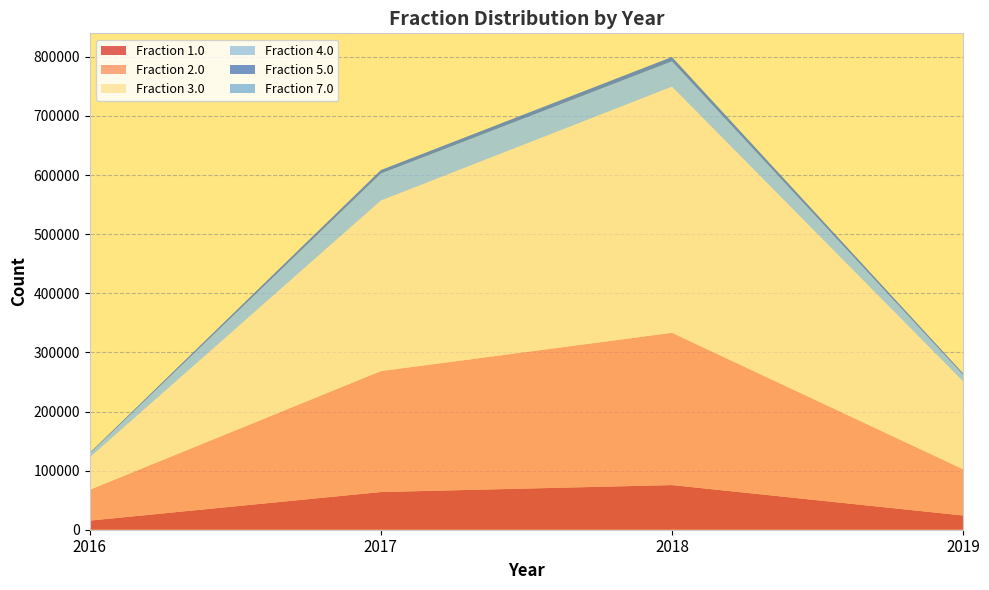

Reading right to left, what are all the values shown in this chart?

Fraction 1.0: 24078	75557	63769	15405
Fraction 2.0: 78264	257582	204614	52170
Fraction 3.0: 148774	416544	288632	54962
Fraction 4.0: 10945	42789	45637	6068
Fraction 5.0: 2603	7395	5871	1572
Fraction 7.0: 0	0	0	2